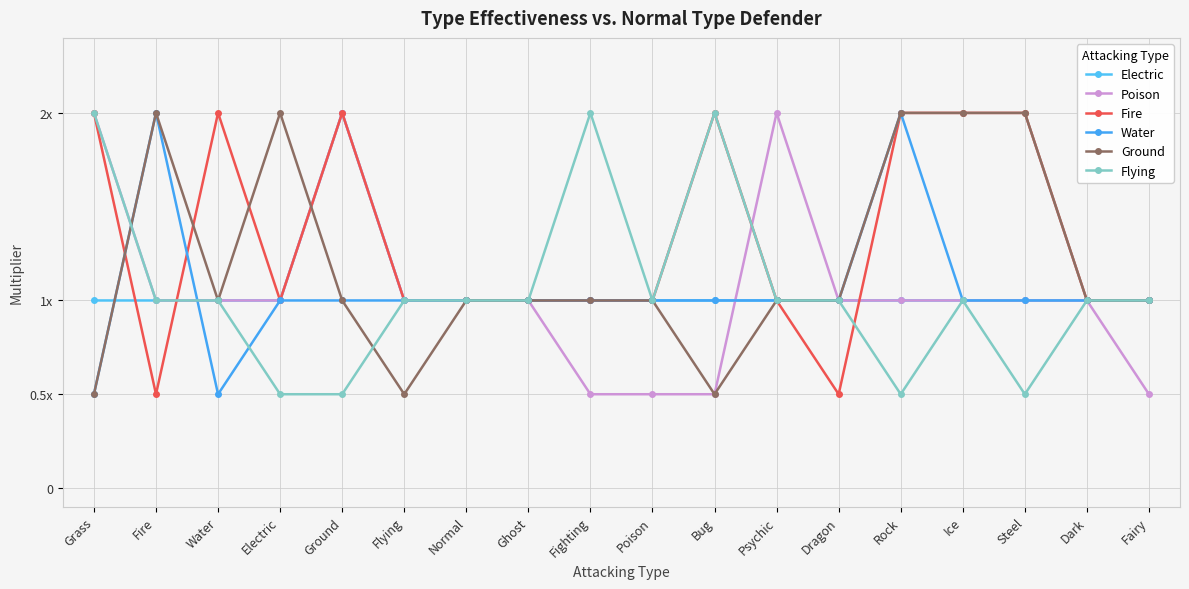

Is this an area chart (filled region under the line)?

No